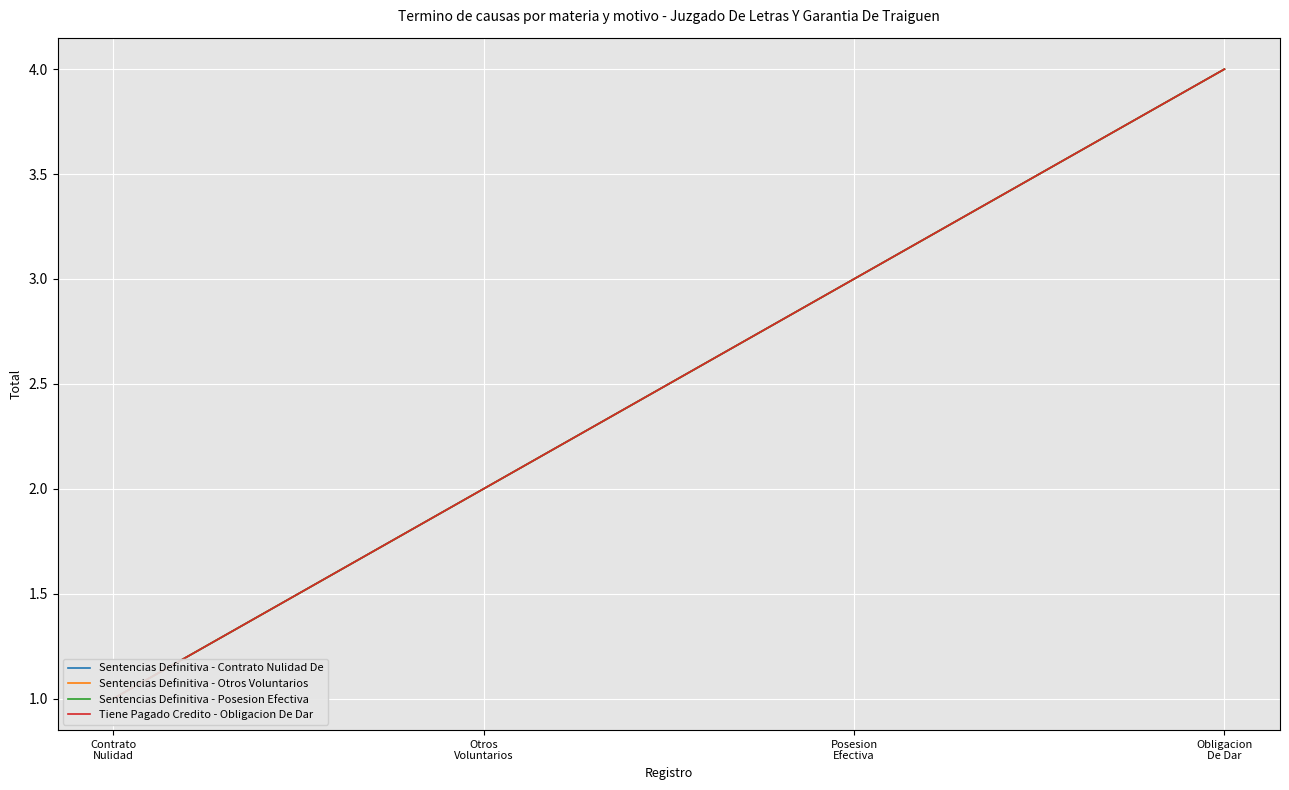

True or false: Sentencias Definitiva - Posesion Efectiva and Sentencias Definitiva - Contrato Nulidad De cross at least once.

False